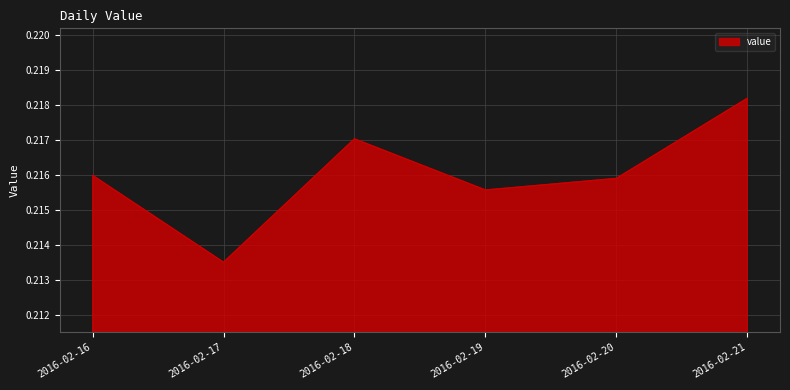

Where is the data nearest to the value 0?

2016-02-17